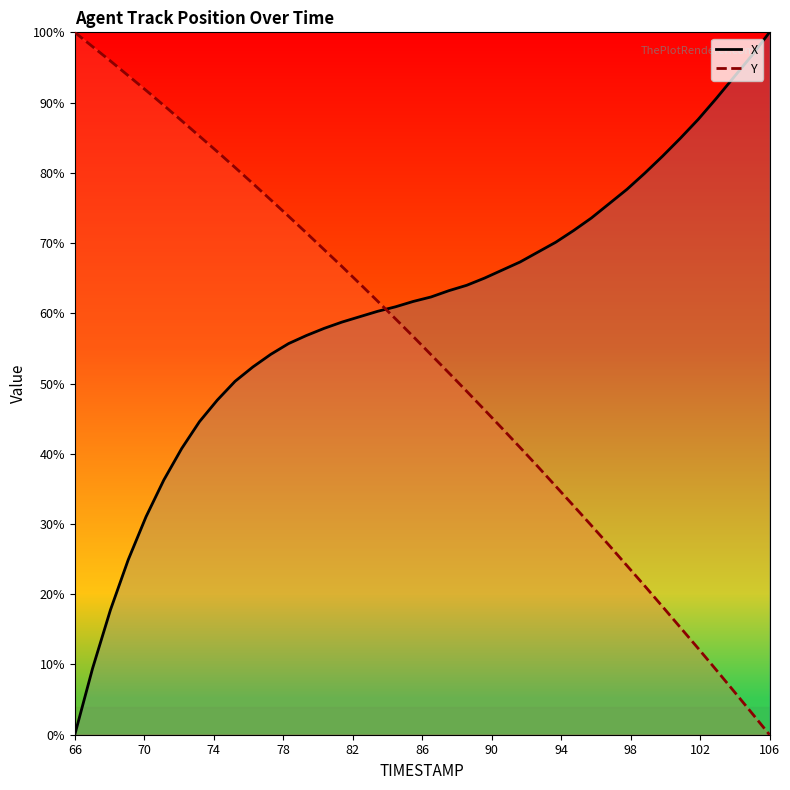

What is the difference between the maximum and minimum values in the X series?

100.0